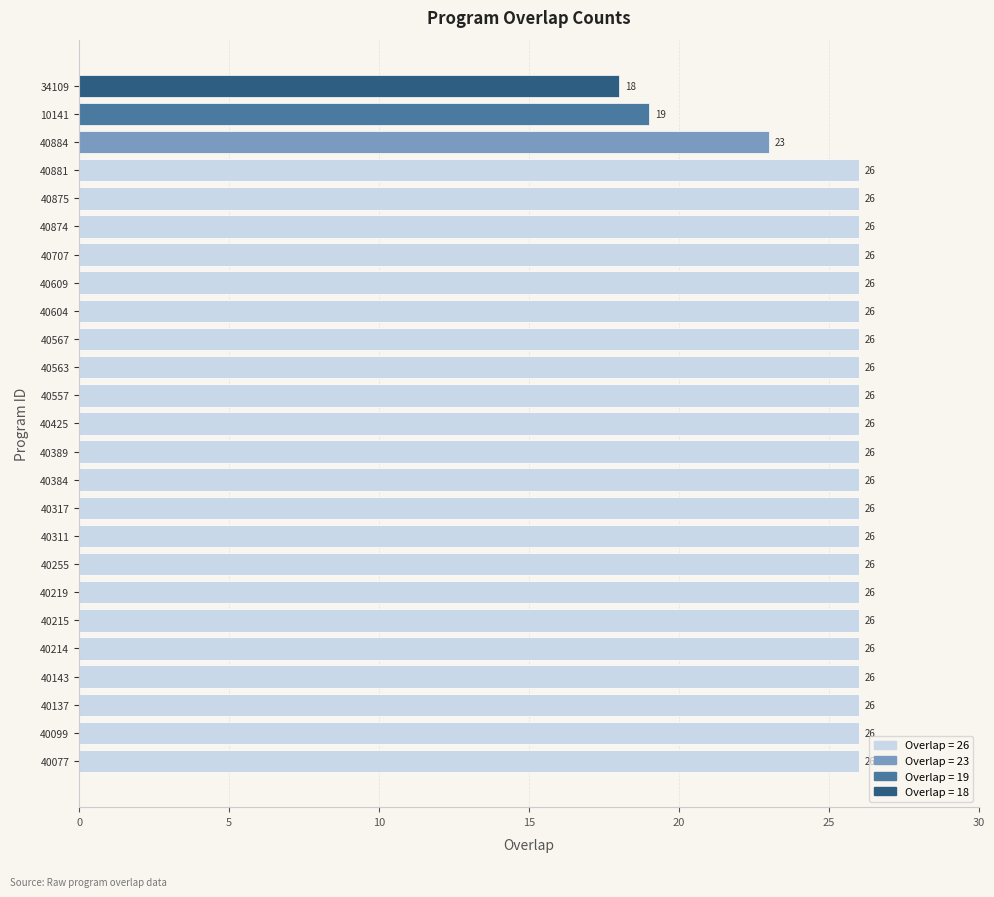

What is the minimum value shown in the chart?

18